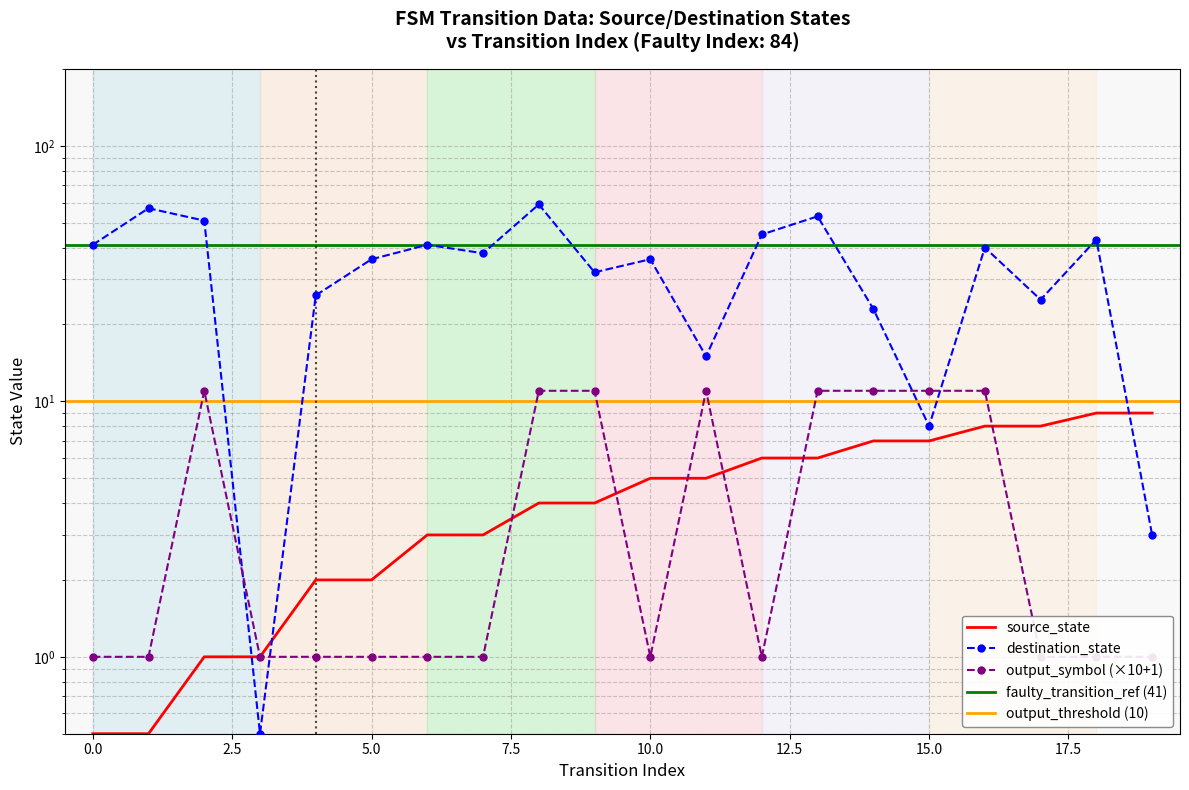

At how many categories does at least one series exceed 21?

16